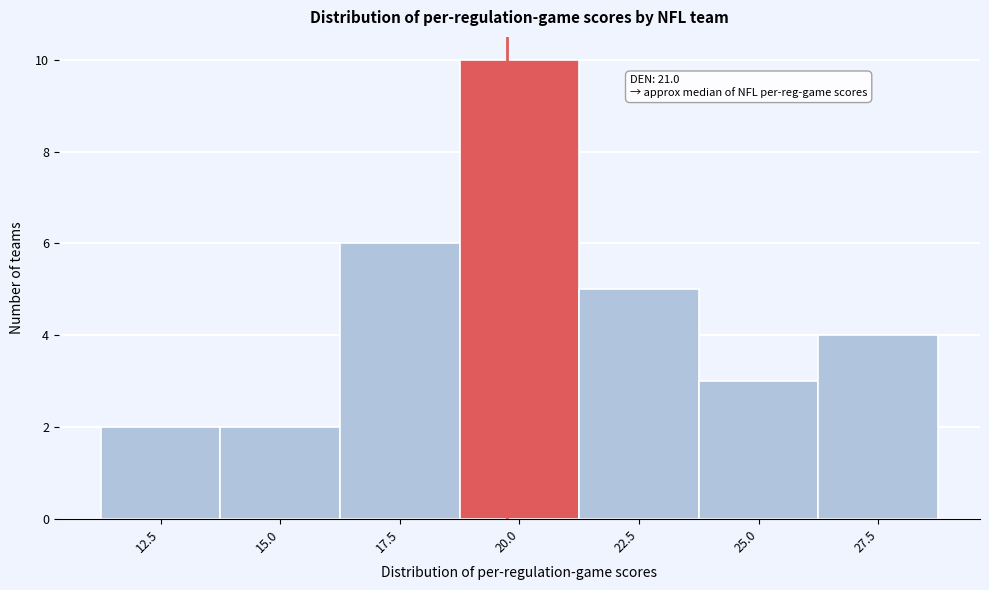

Reading left to right, transcribe all the data shown in this chart.

12.5=2	15.0=2	17.5=6	20.0=10	22.5=5	25.0=3	27.5=4